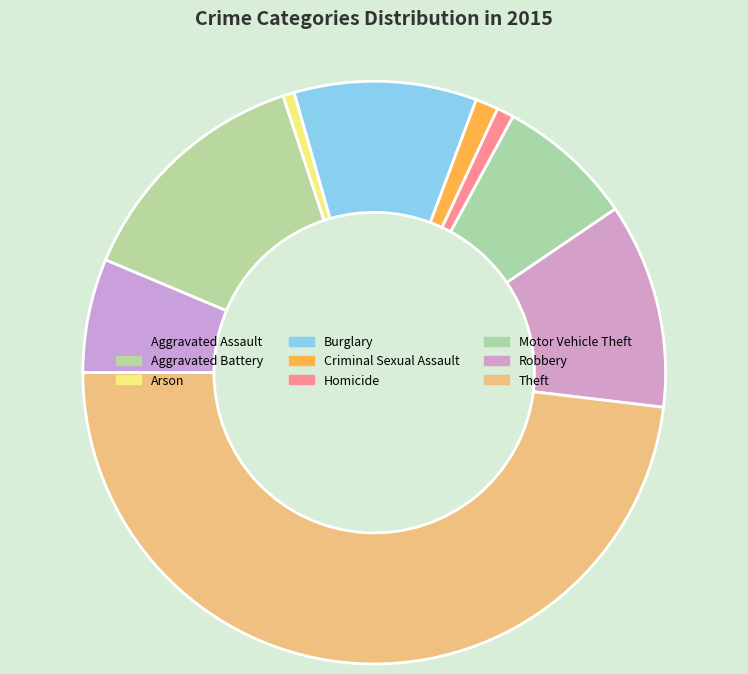

How many slices are in this pie chart?

9